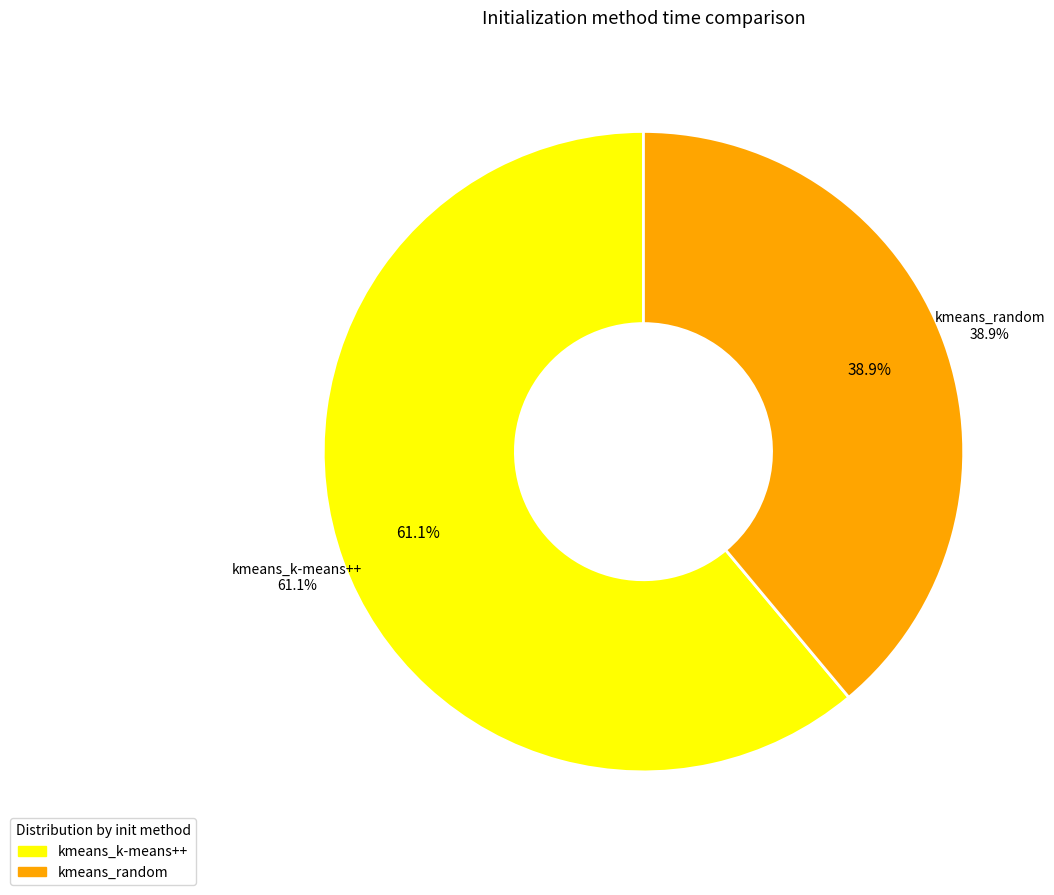

How many slices are in this pie chart?

2